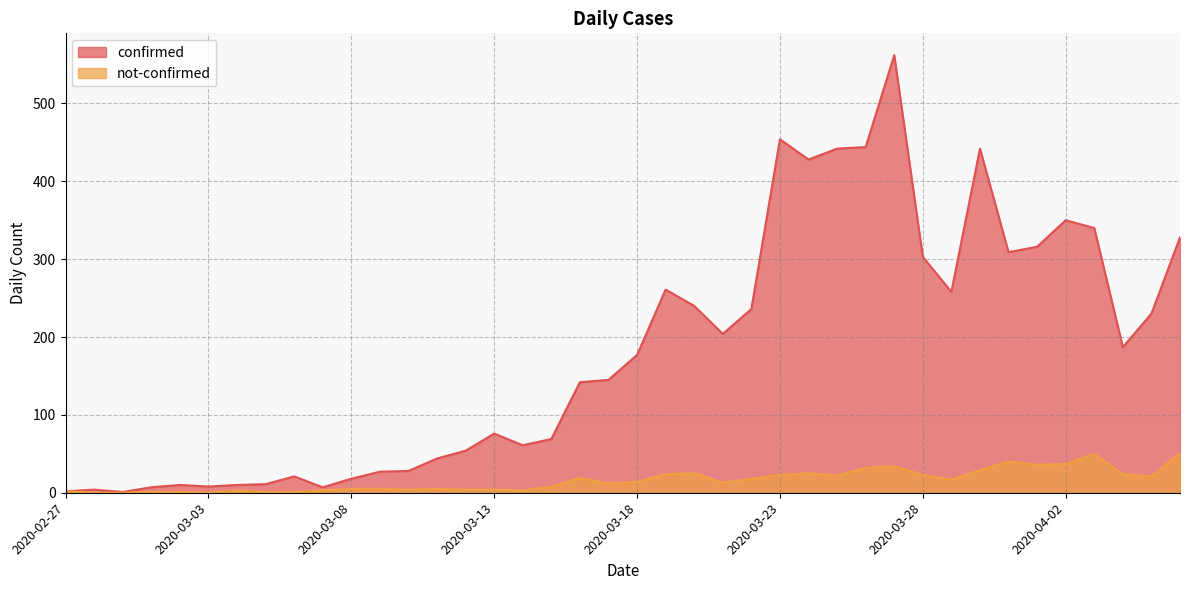

How many positive values does the not-confirmed series have?

37